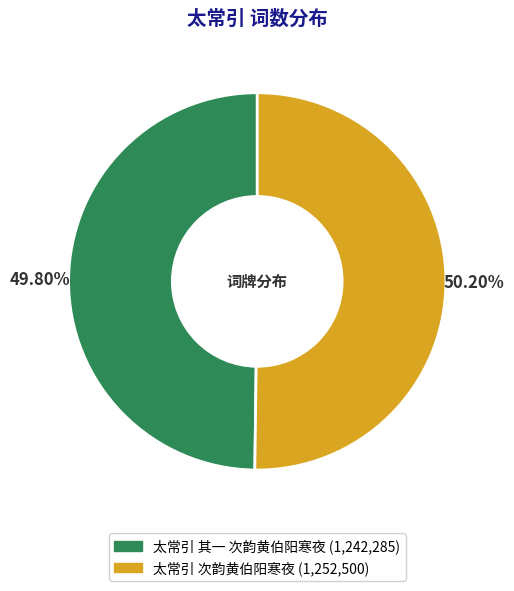

To the nearest percent, what portion does 太常引 其一 次韵黄伯阳寒夜 represent?

50%